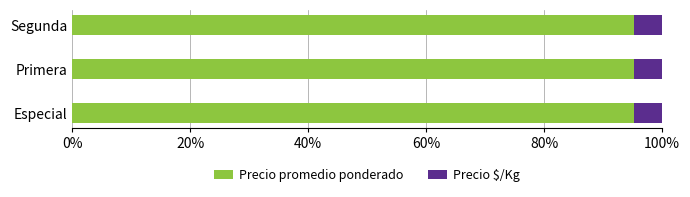

What is the minimum value for Precio promedio ponderado?

95.2